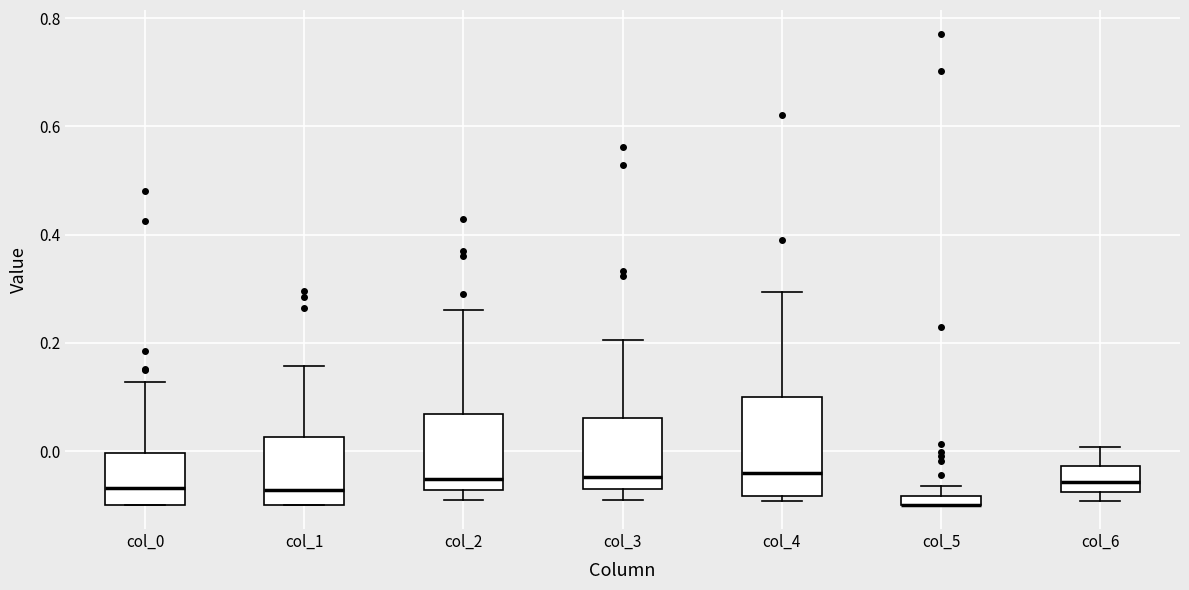

Where is the lower edge of the box for col_3 on the y-axis? The values are not printed on the chart, so give them approximately, as read against the axis.

-0.06